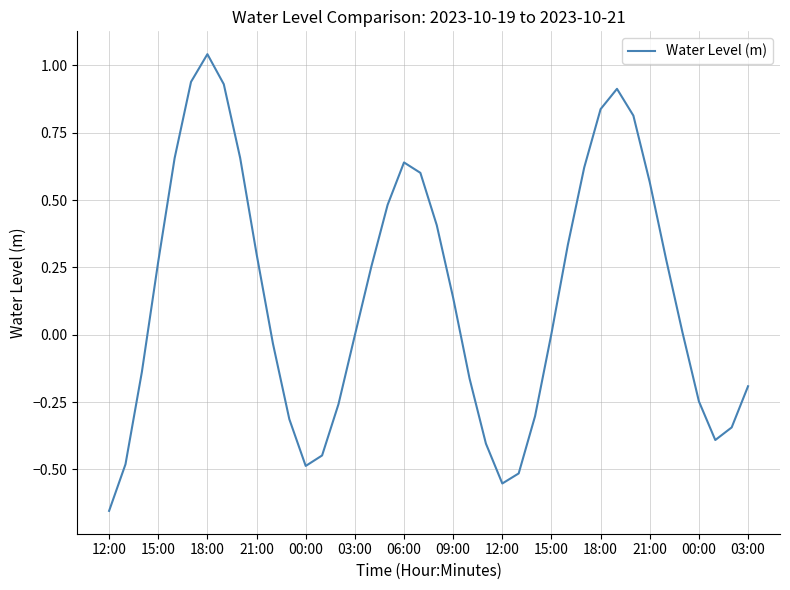

What is the difference between the maximum and minimum values?

1.7